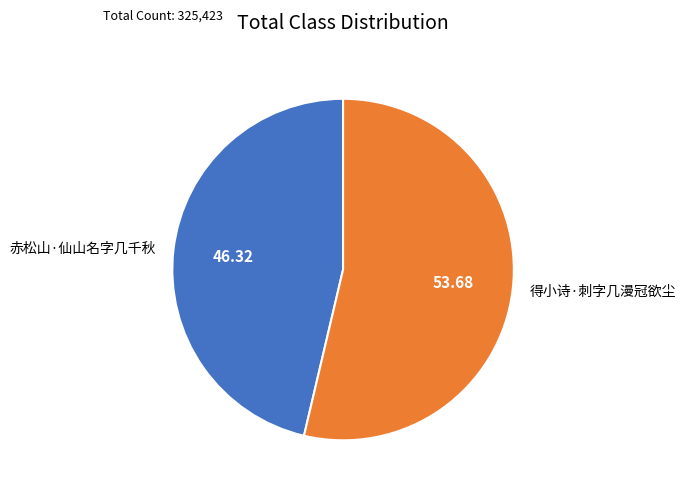

What is the largest slice in the pie chart?

得小诗·刺字几漫冠欲尘